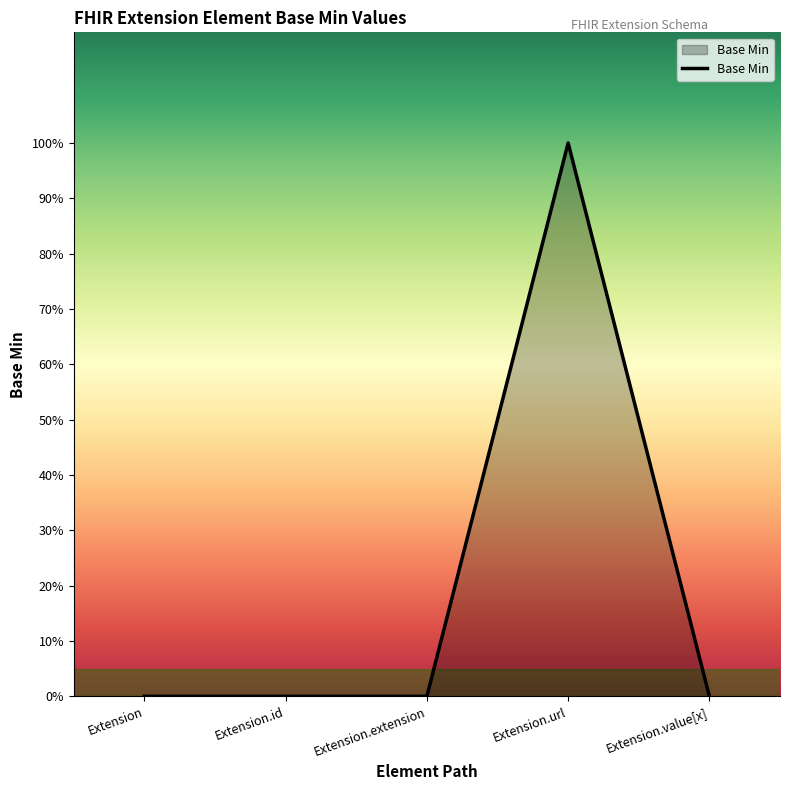

Does the chart have visible grid lines?

No